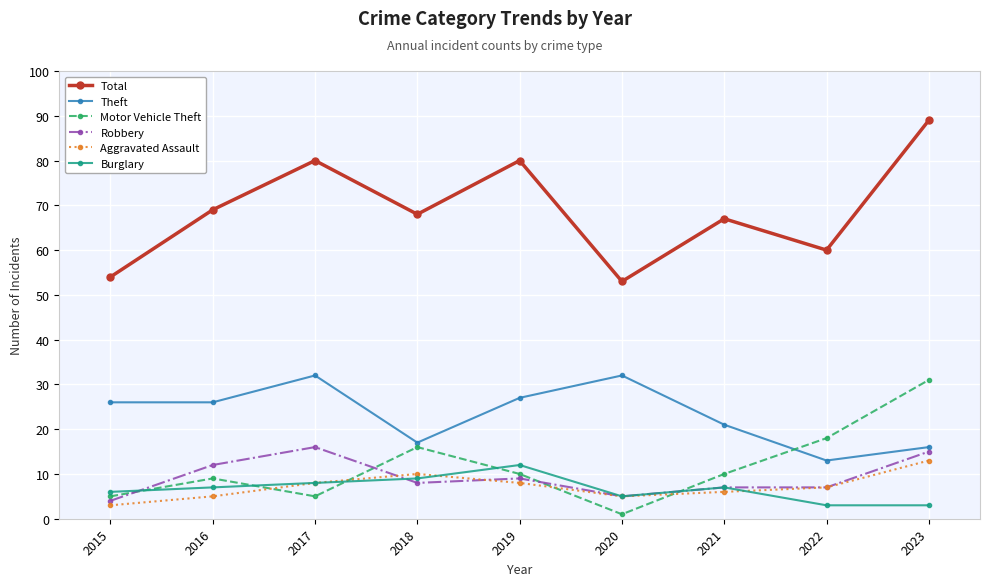

What is the difference between the Motor Vehicle Theft values at 2020 and 2019?

9